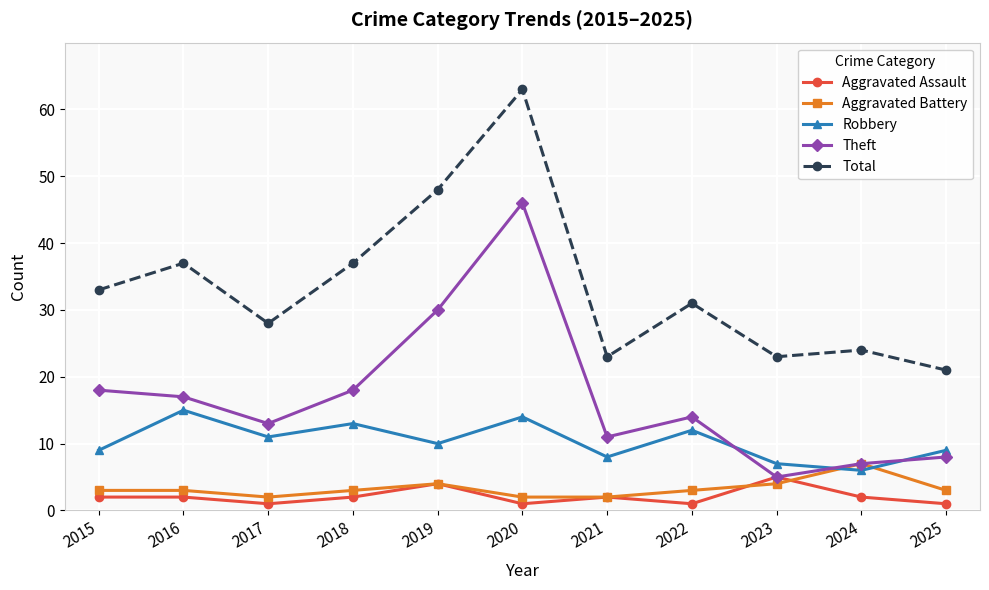

True or false: Robbery has a value of 13 at 2018.

True